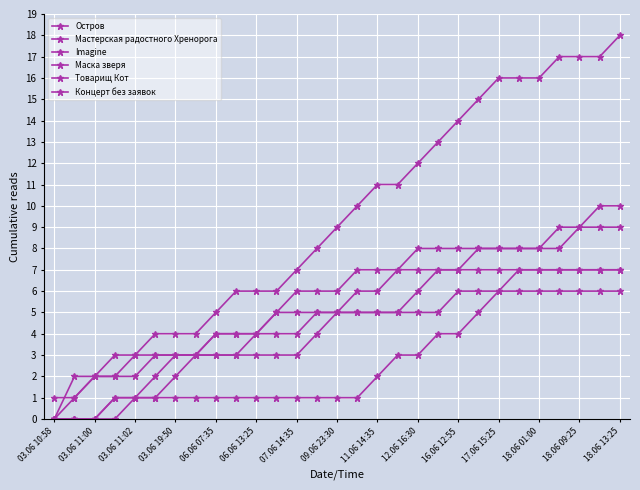

How many categories are shown in the chart?

29